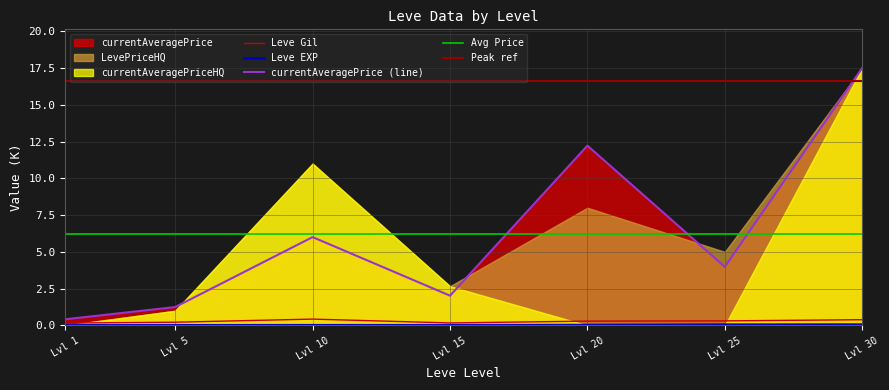

Is the value of Leve Gil at Lvl 10 greater than the value of currentAveragePrice (line) at Lvl 25?

No